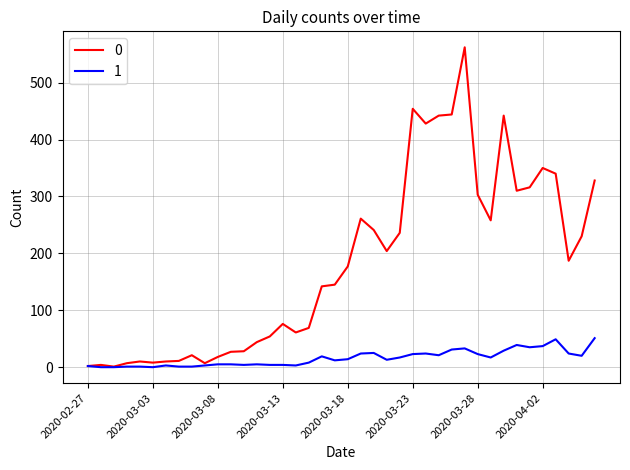

List the series in order of their peak value, lowest first.

1, 0